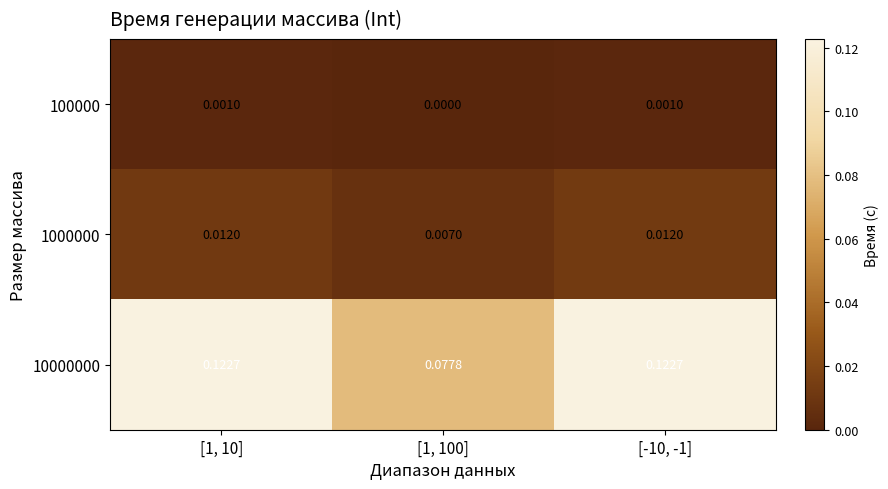

Count the number of categories in the chart.

3